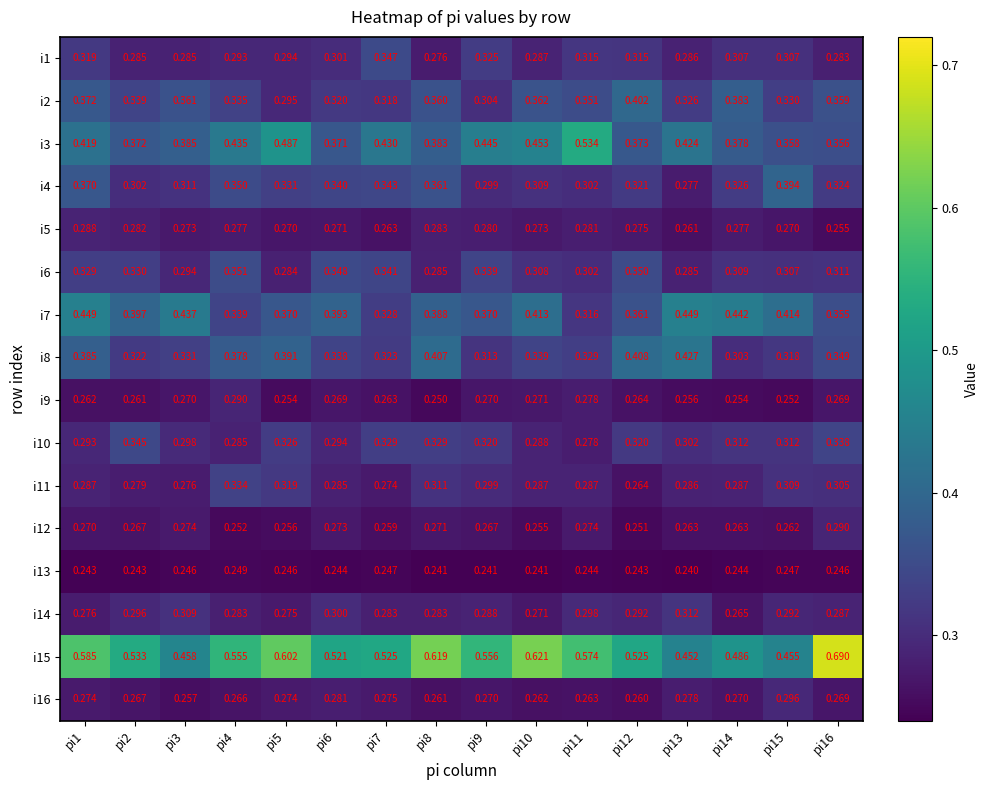

At pi16, list the series in order from smallest to largest.

i13, i5, i9, i16, i1, i14, i12, i11, i6, i4, i10, i8, i7, i3, i2, i15